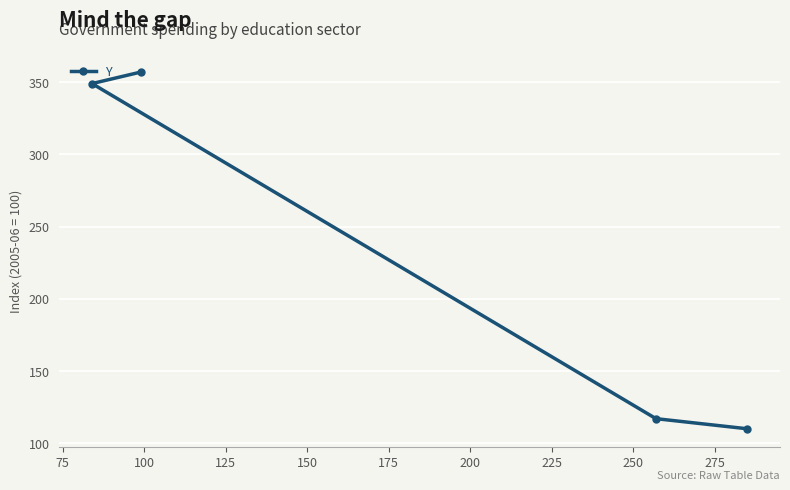

How many lines are shown in the chart?

1